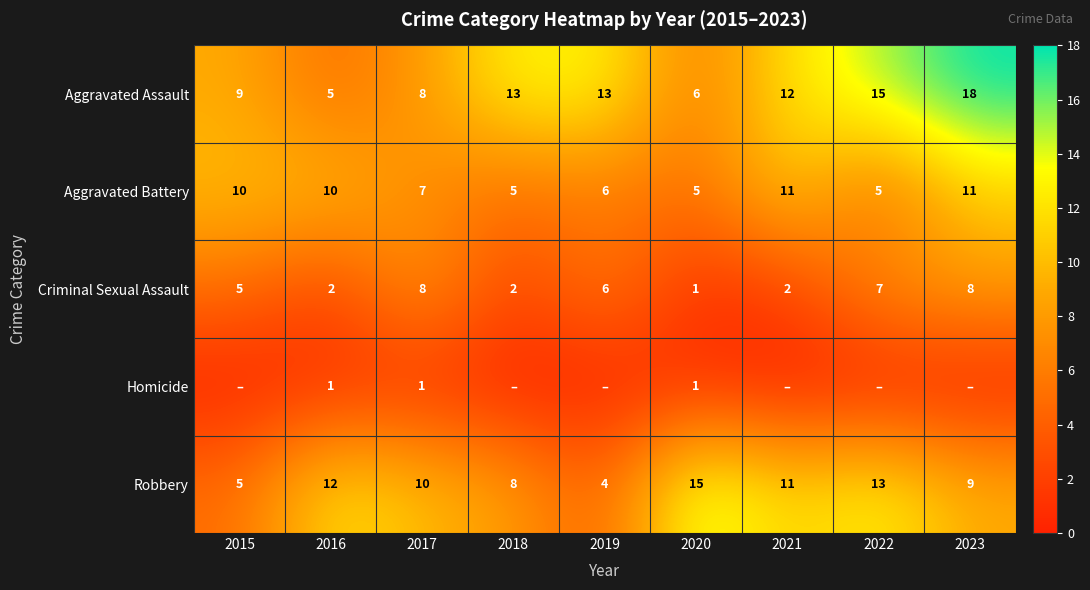

Which has a higher value, 2018 or 2016?

2018